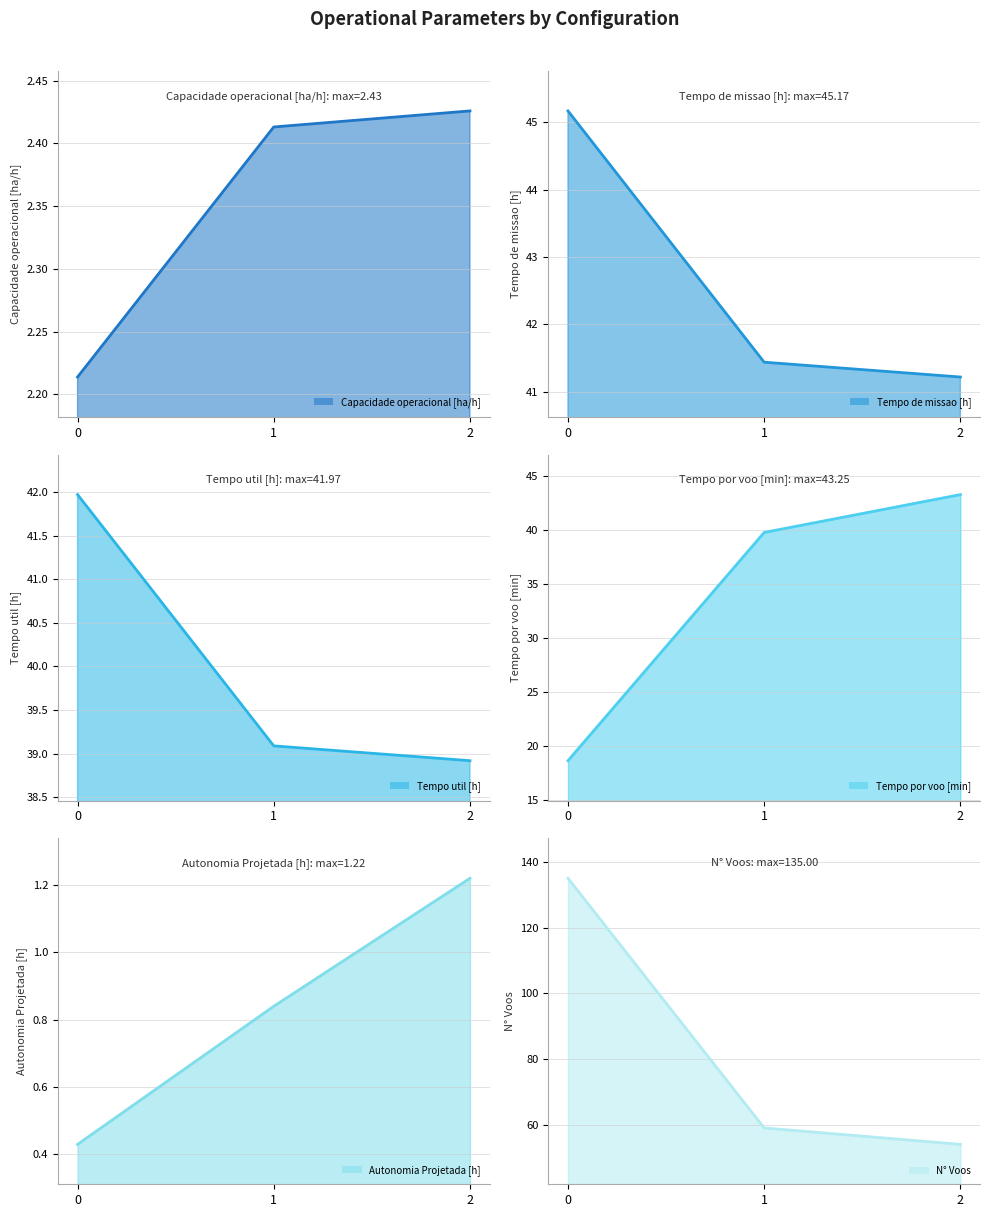

Reading left to right, what are all the values shown in this chart?

Capacidade operacional [ha/h] (line): 2.2	2.4	2.4
Tempo de missao [h] (line): 45.2	41.4	41.2
Tempo util [h] (line): 42.0	39.1	38.9
Tempo por voo [min] (line): 18.6	39.8	43.2
Autonomia Projetada [h] (line): 0.4	0.8	1.2
N° Voos (line): 135.0	59.0	54.0